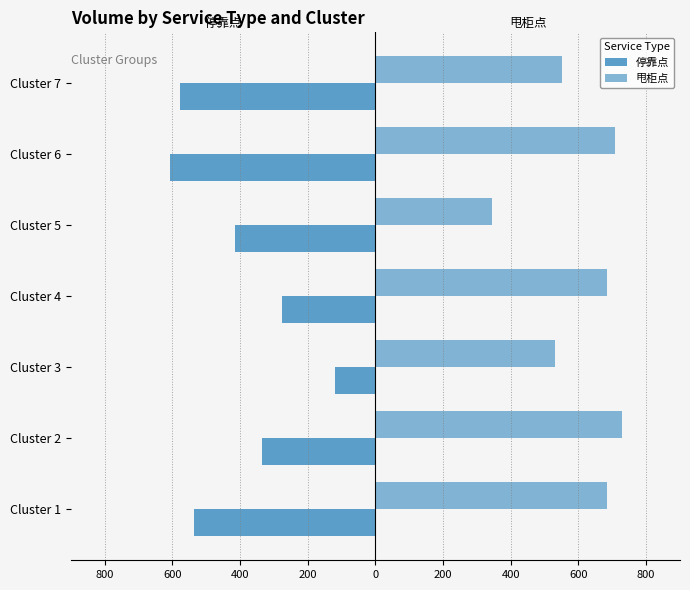

What is the average value of the 甩柜点 series?

604